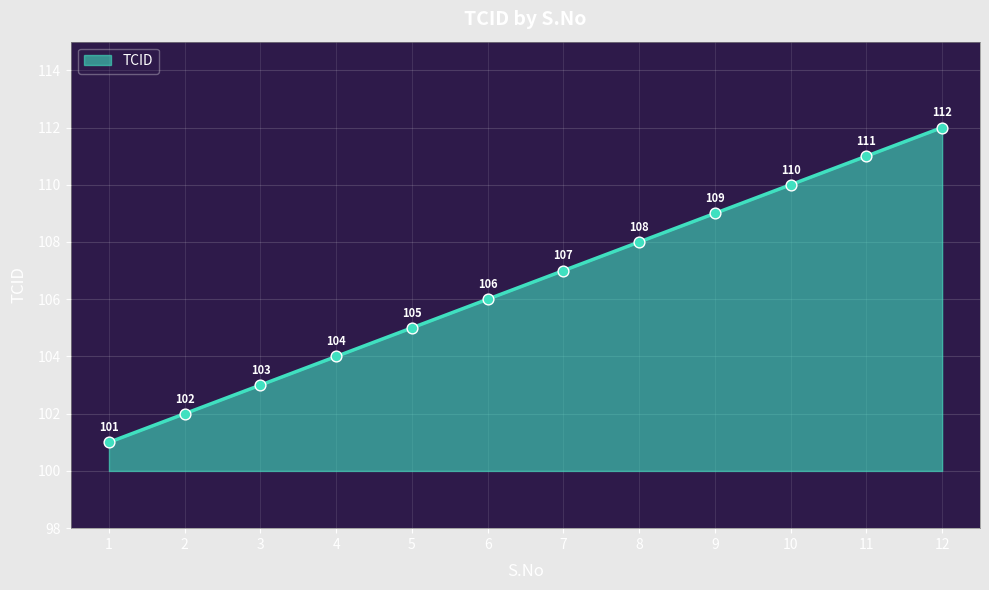

Approximately how many times larger is the value at 5 compared to 1?

1.0